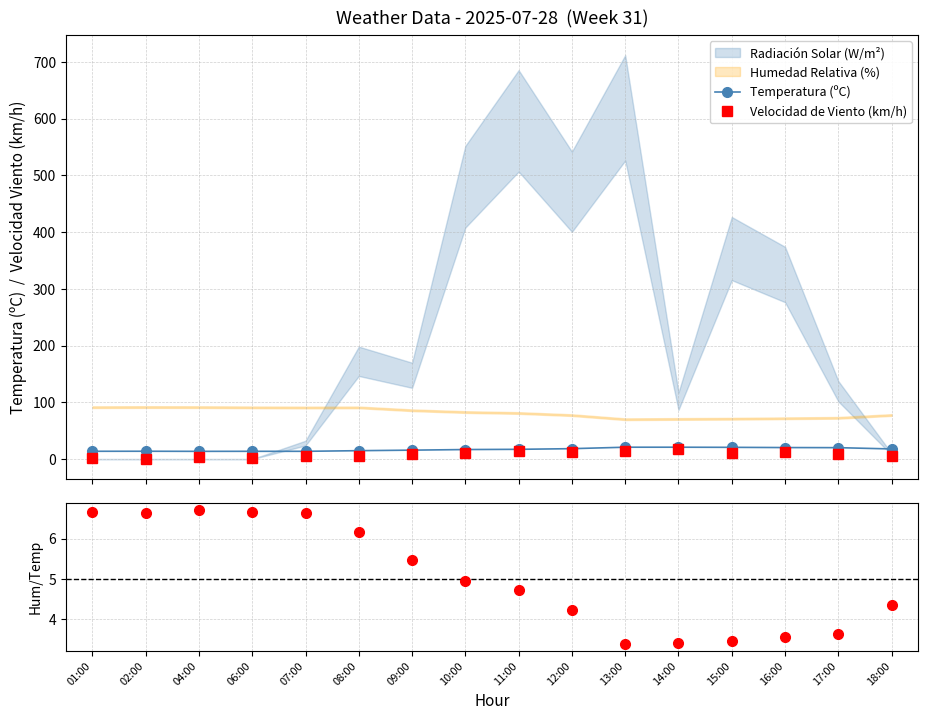

What is the value of the Humedad / Temperatura point at the 6th from the left?

6.2